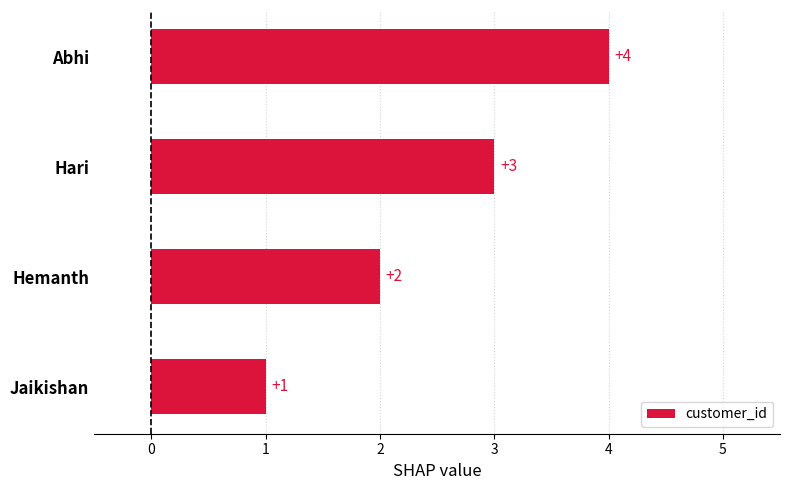

What is the greatest value displayed?

4